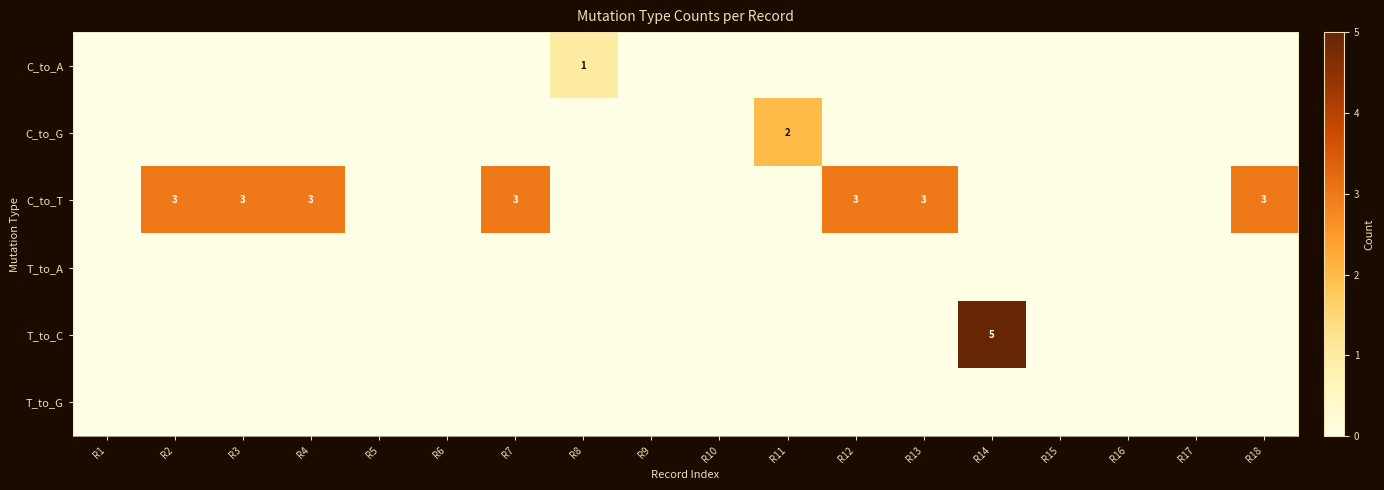

What is the maximum value for C_to_G?

2